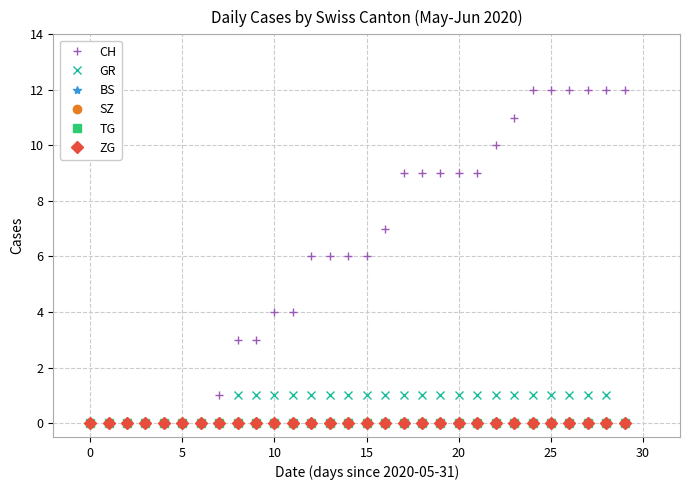

Is this an area chart (filled region under the line)?

No